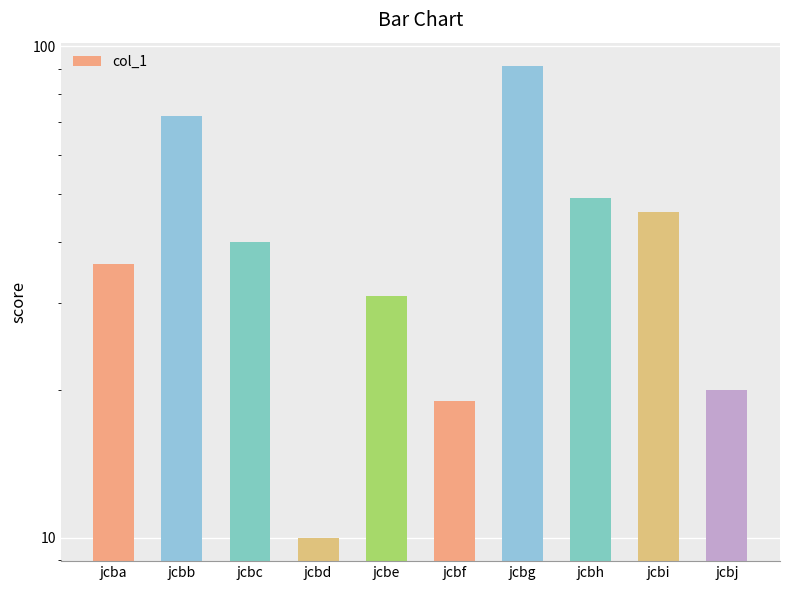

Which label corresponds to the largest value in the chart?

jcbg